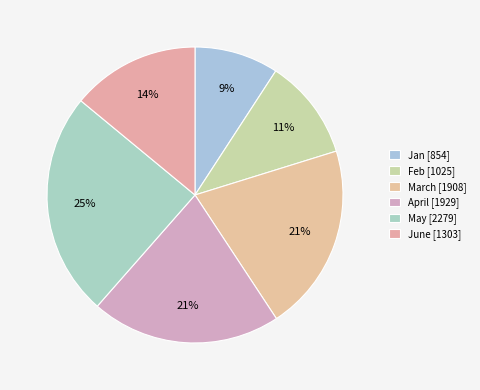

How many segments does this pie chart have?

6